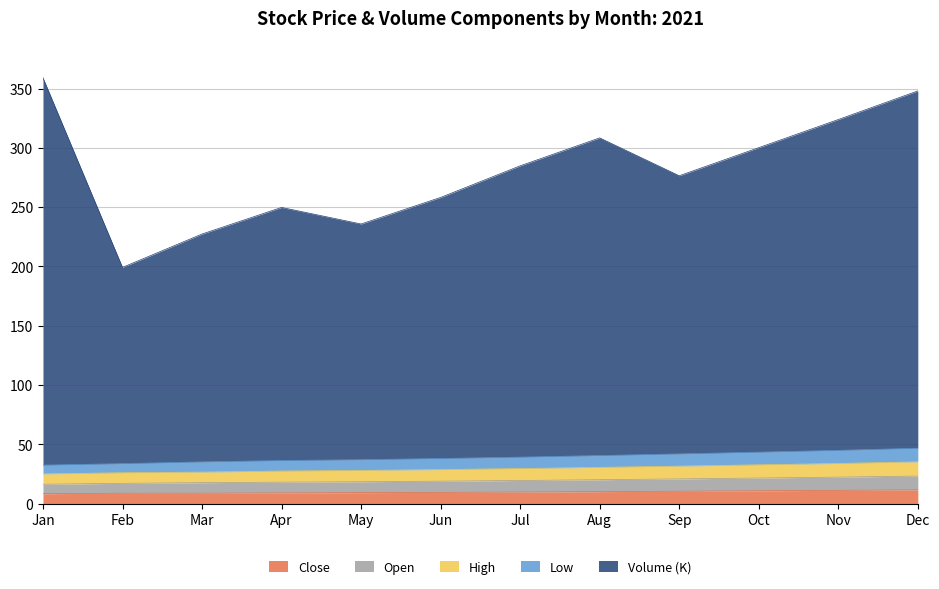

True or false: Close has a value of 8.5 at Jan.

True